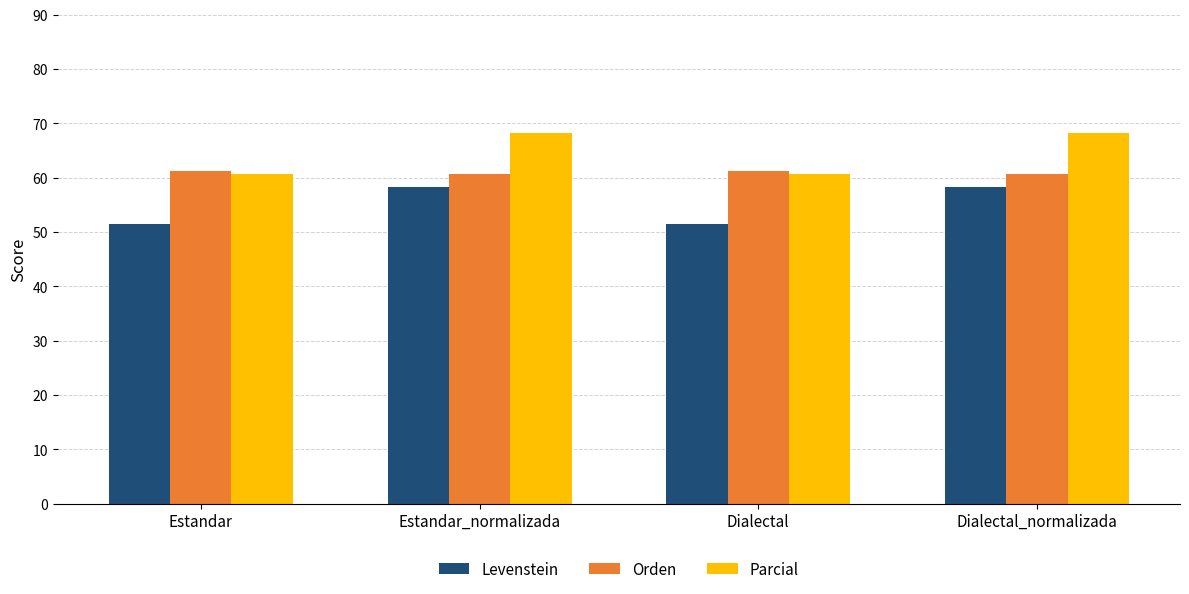

What value does the Parcial series have at Dialectal_normalizada?

68.2